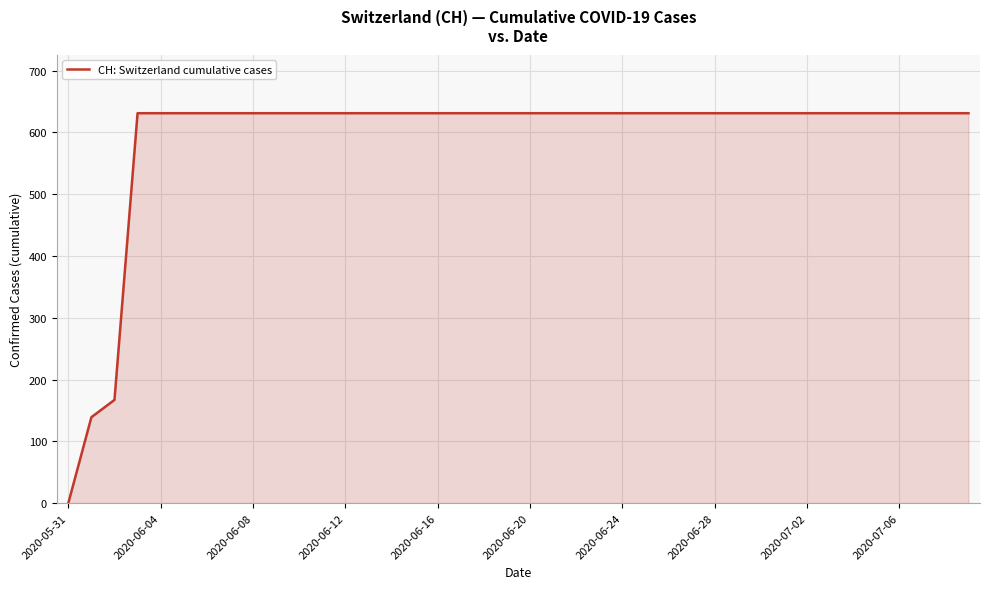

At which category does the chart reach its minimum across all series?

2020-05-31